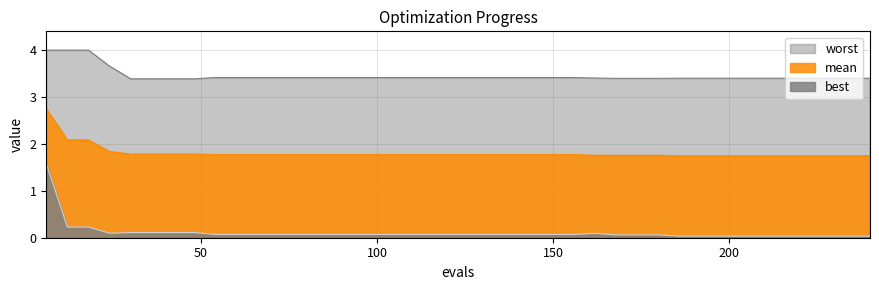

True or false: worst has a value of 6.0 at 90.

False